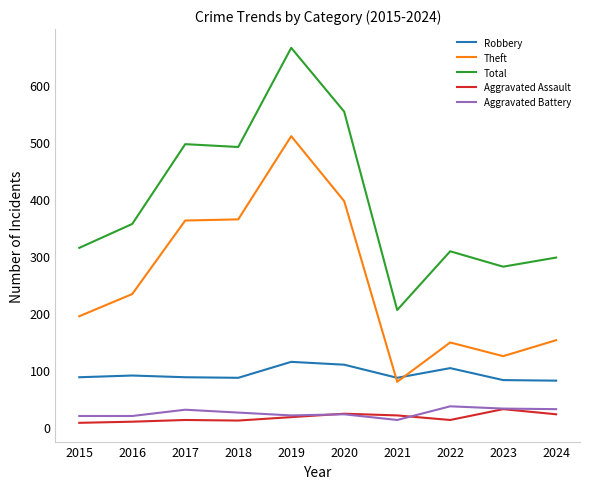

What is the greatest value displayed?

666